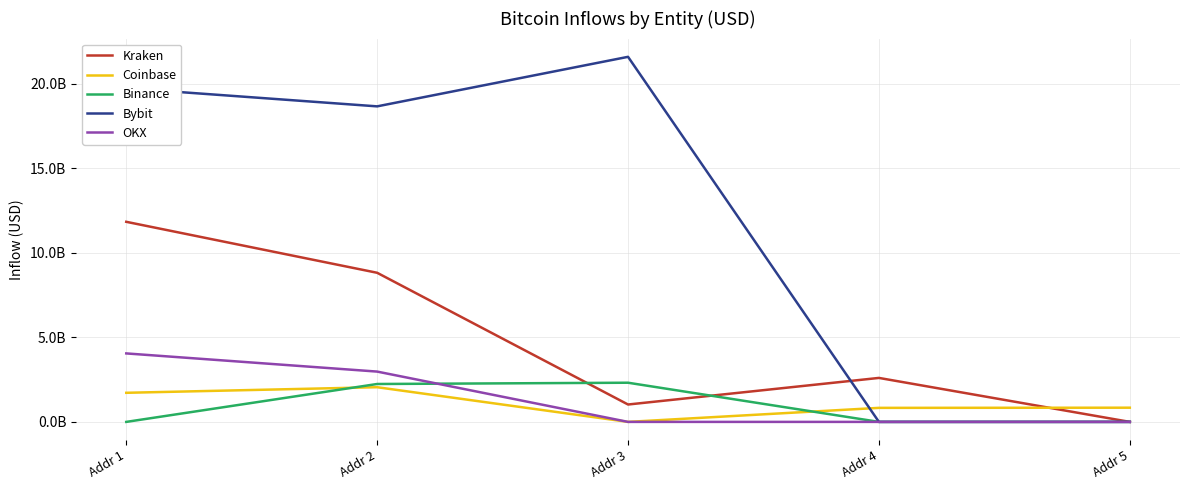

List the series in order of their peak value, lowest first.

Coinbase, Binance, OKX, Kraken, Bybit